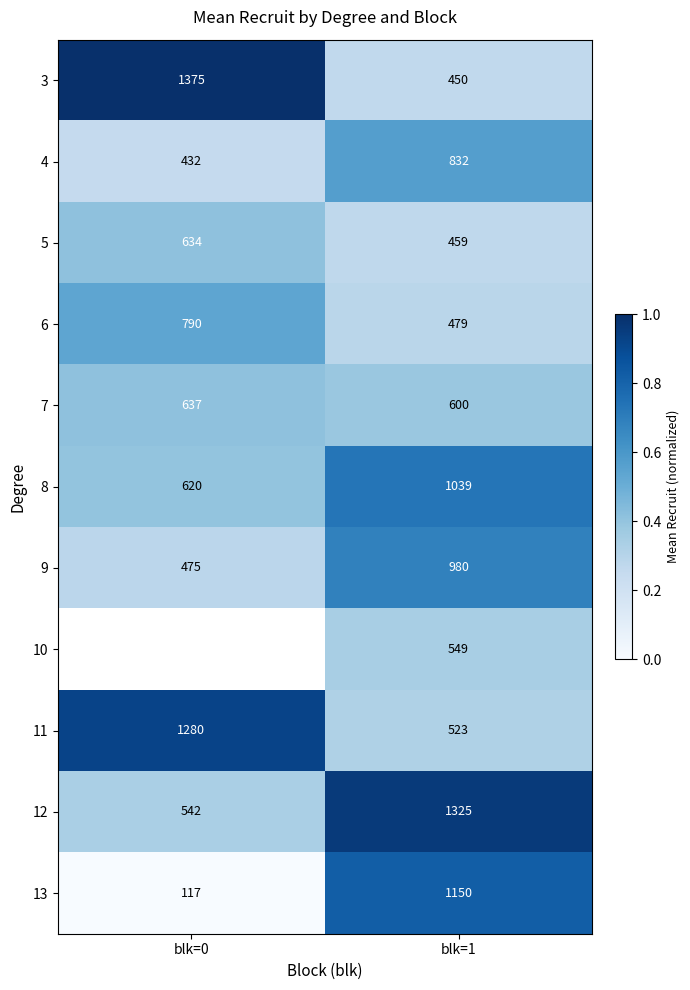

What is the difference between the highest and lowest values at blk=1?

875